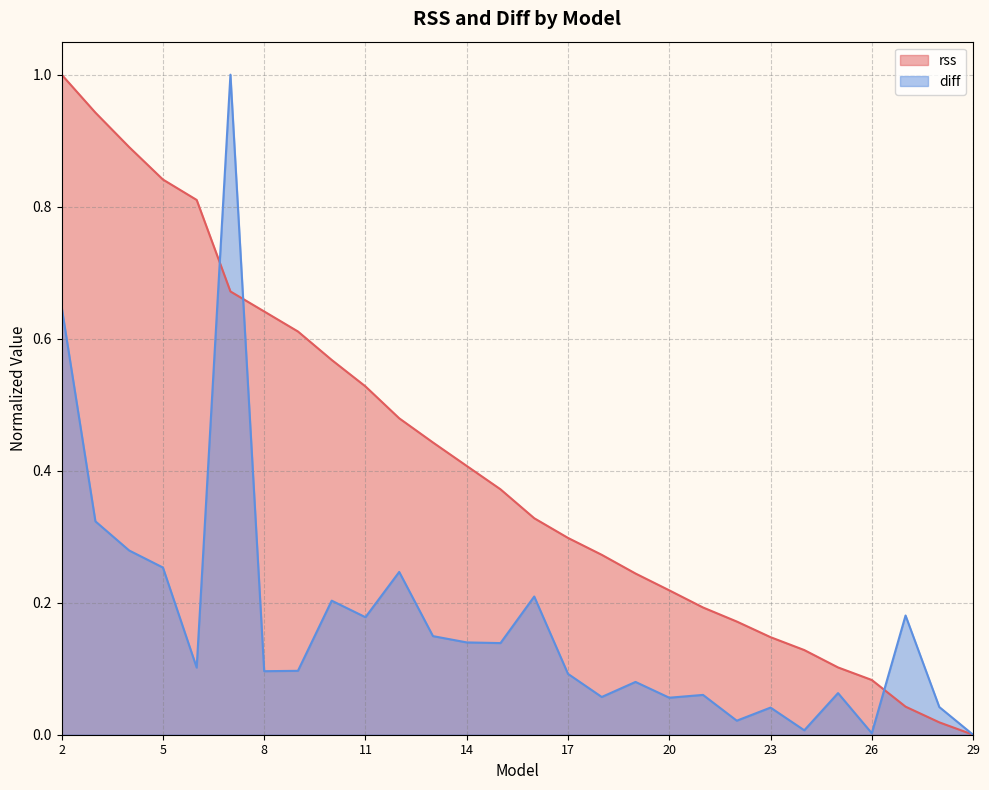

How many interior local peaks does the diff series have?

9